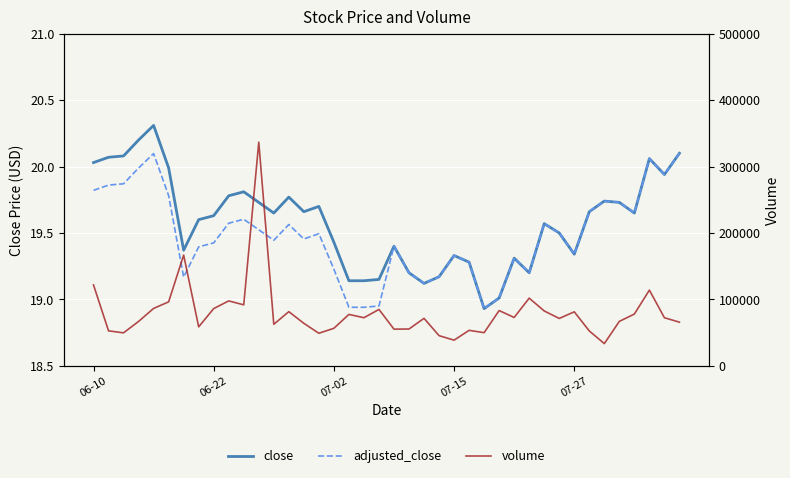

Count the number of data series in this chart.

3